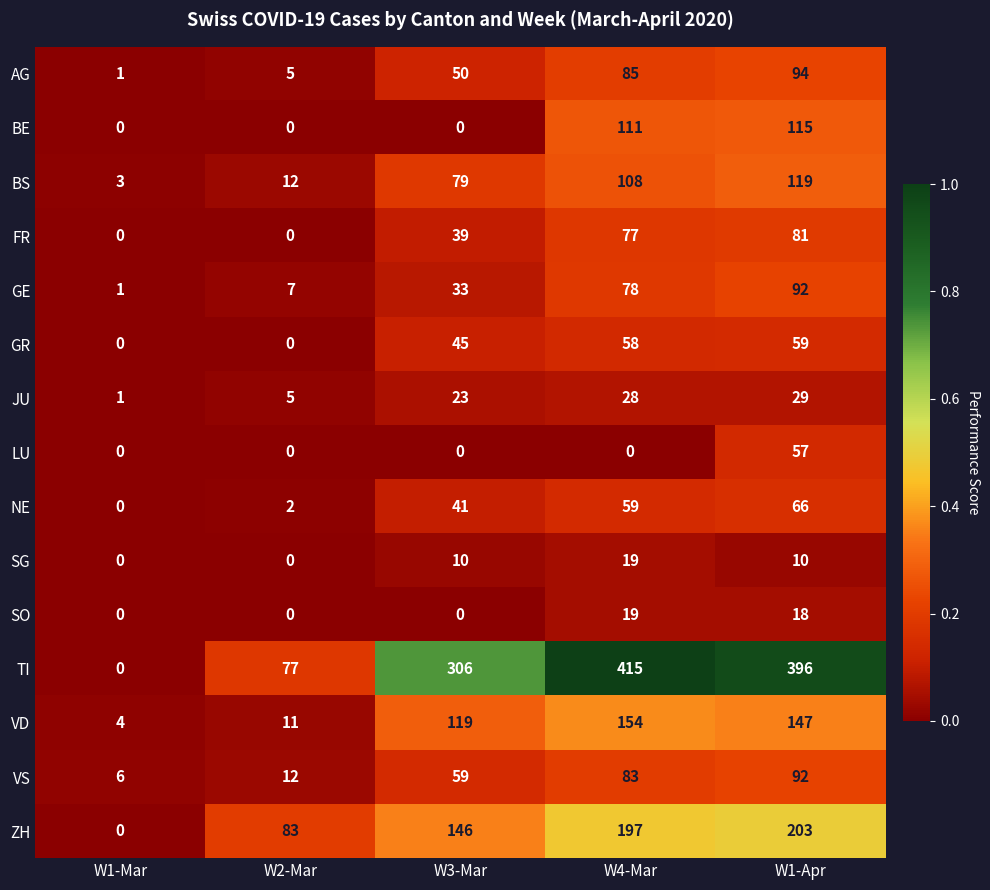

The value of ZH at W1-Mar is -113. True or false?

False